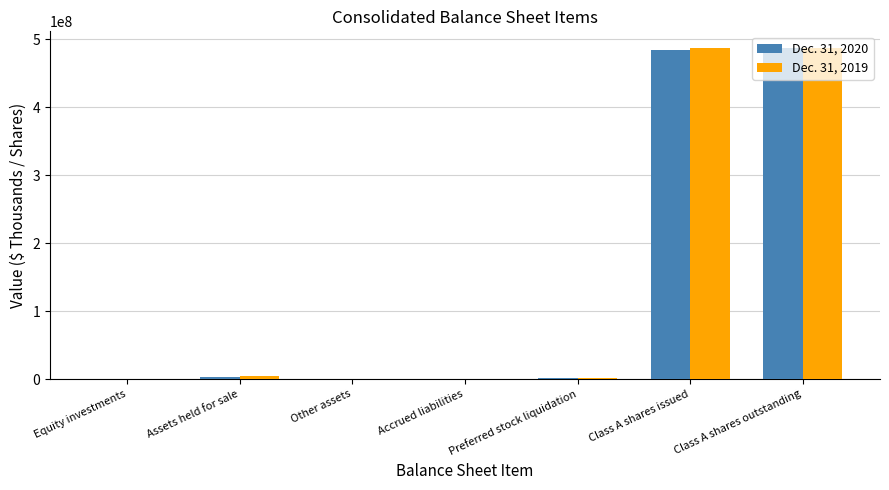

What is the greatest value displayed?

487044000